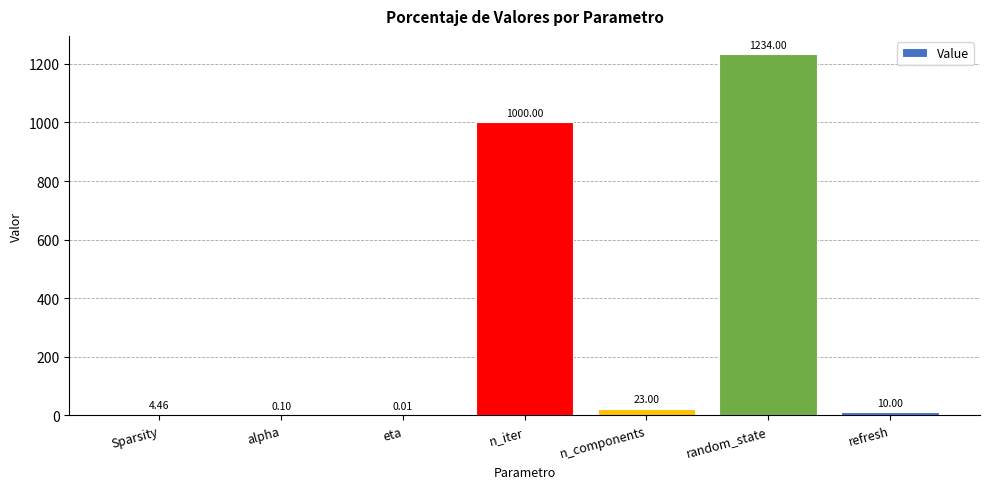

Which has a higher value, random_state or Sparsity?

random_state